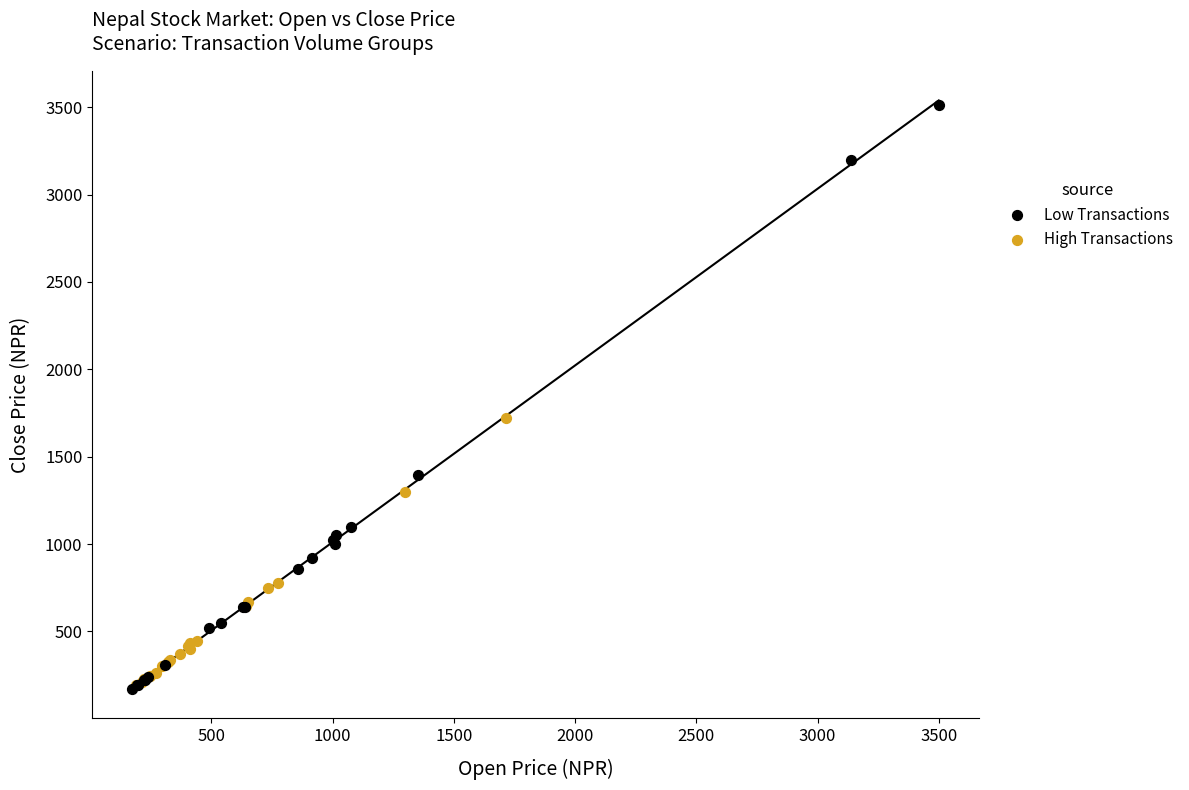

Which series contains the highest Y value?

Low Transactions